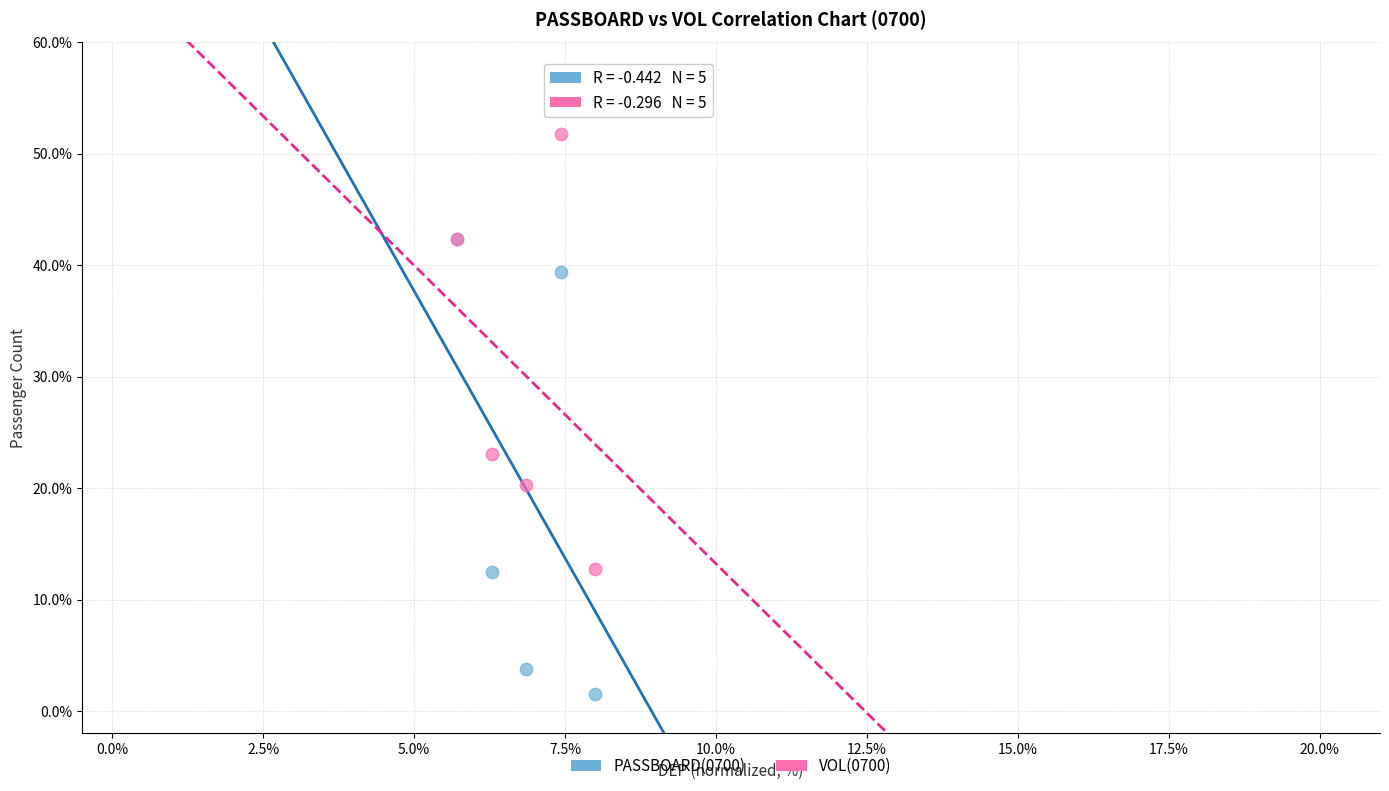

Which series contains the lowest Y value?

PASSBOARD(0700)